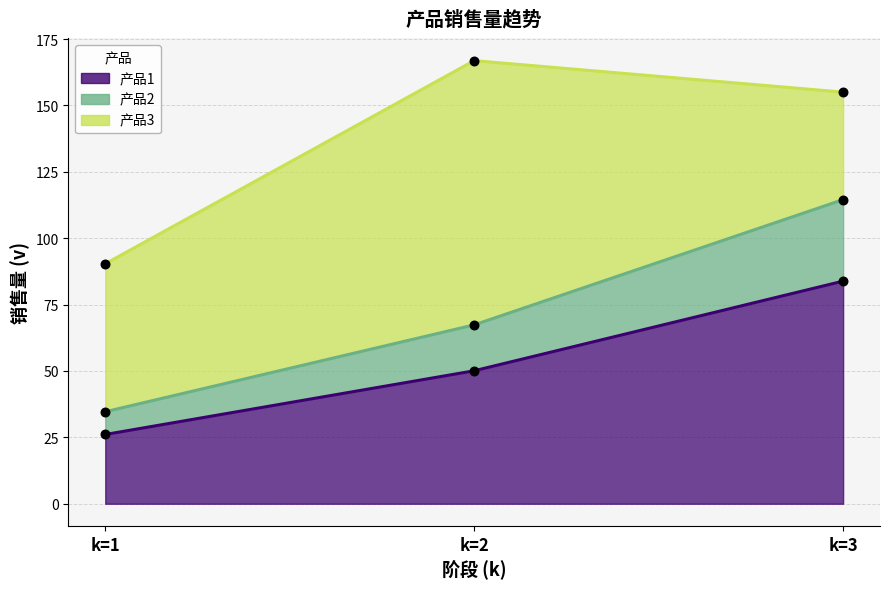

Which series contains the lowest Y value?

产品1